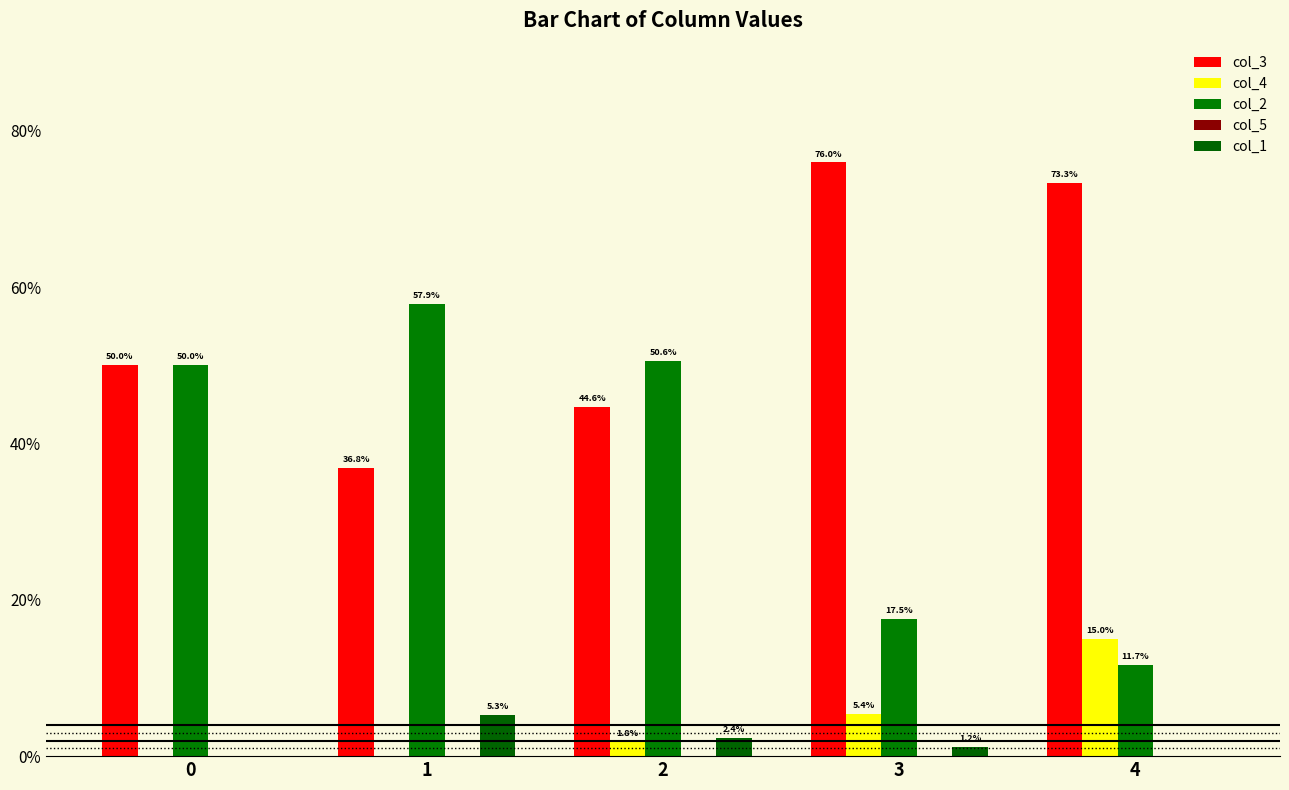

What is the sum of the col_3 values at 3 and 4?

1.5